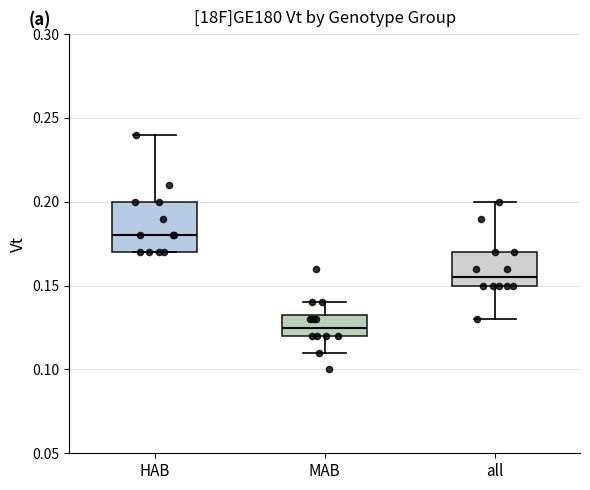

Where is the lower edge of the box for HAB on the y-axis? The values are not printed on the chart, so give them approximately, as read against the axis.

0.170